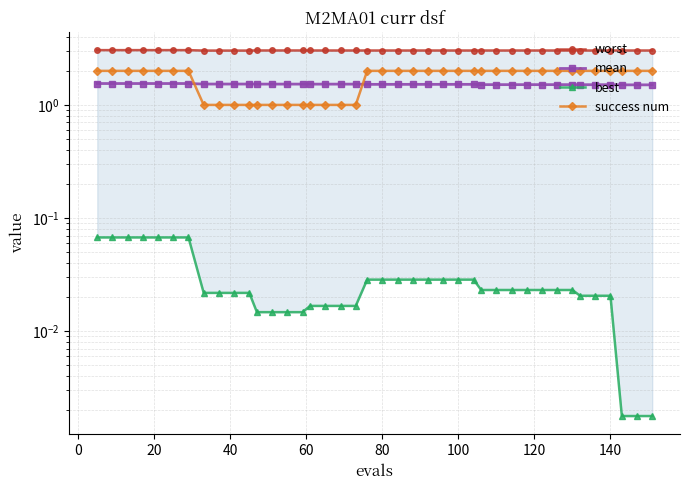

True or false: best and worst cross at least once.

False